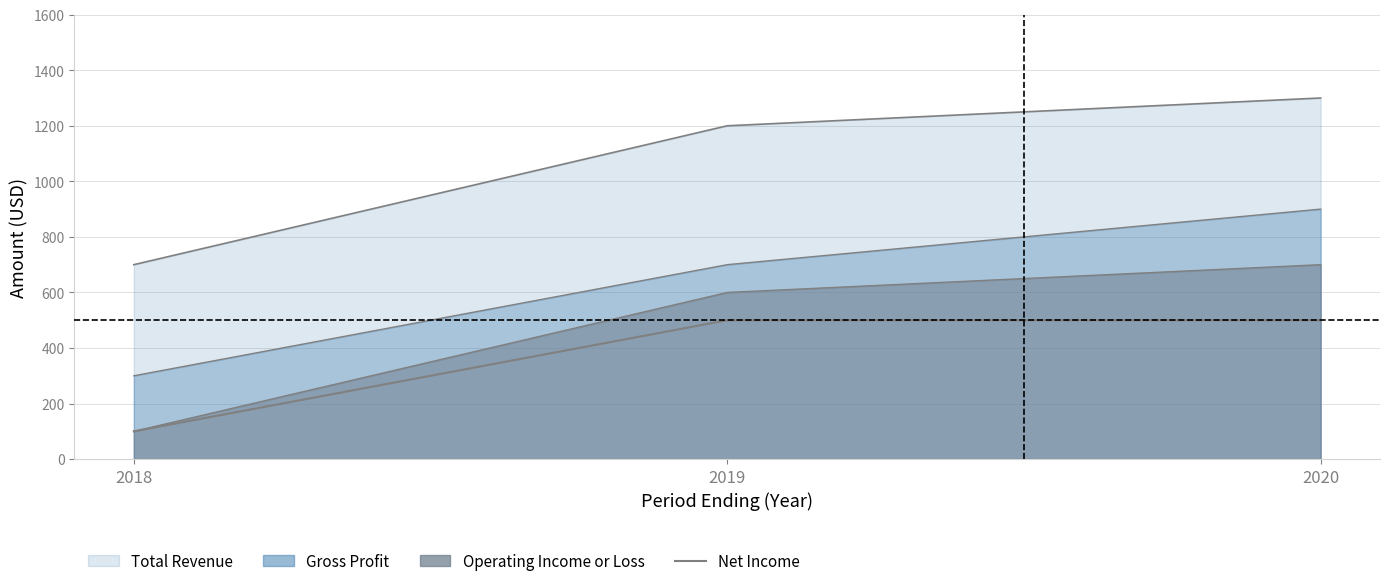

The value at 2020 is 206. True or false?

False